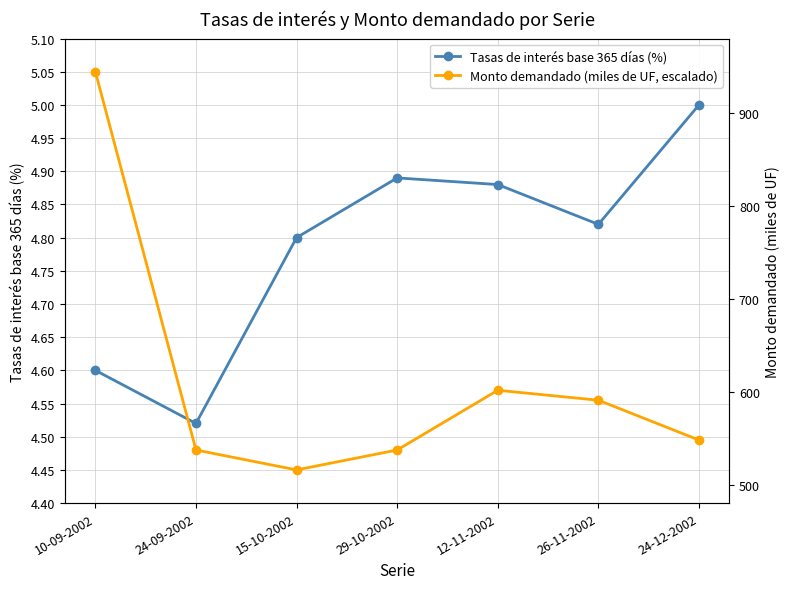

How many lines are shown in the chart?

2